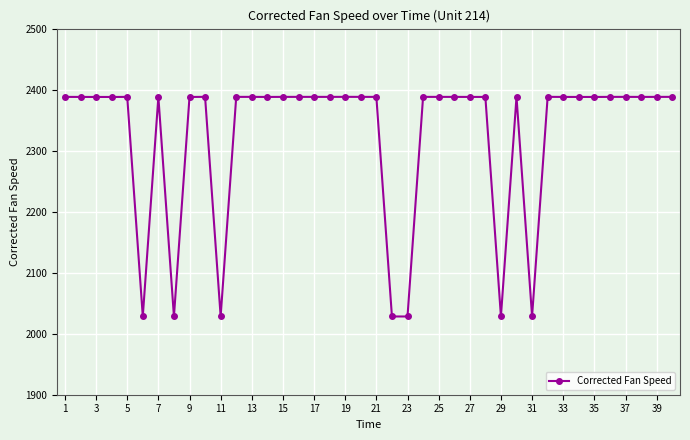

What is the sum of all values?

93003.9